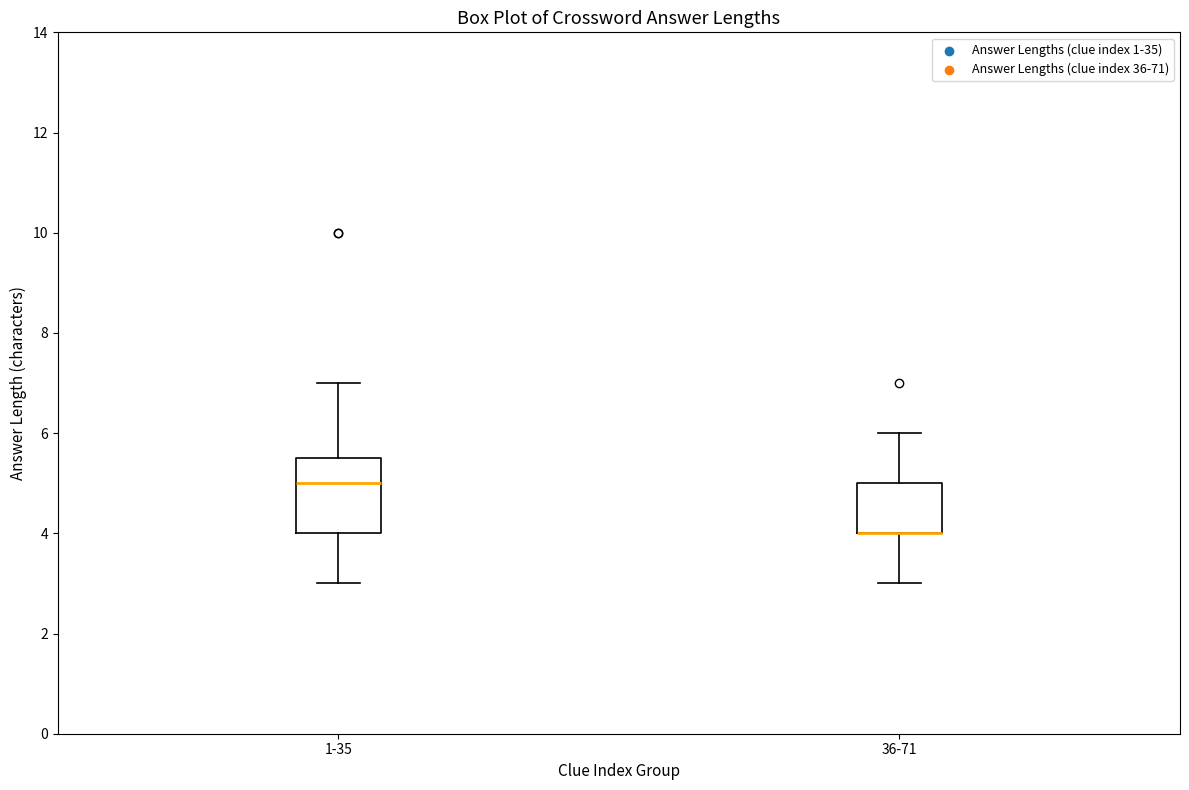

Reading left to right, transcribe this box plot: for each box, give where its median line is, the range the box spans, and where its two whiskers end, as read against the y-axis. The values are not printed on the chart, so give them approximately, as read against the axis.

1-35: median 5.0, box 4.0 to 5.6, whiskers 3.0 to 7.0
36-71: median 4.0 (drawn on the box's lower edge), box 4.0 to 5.0, whiskers 3.0 to 6.0